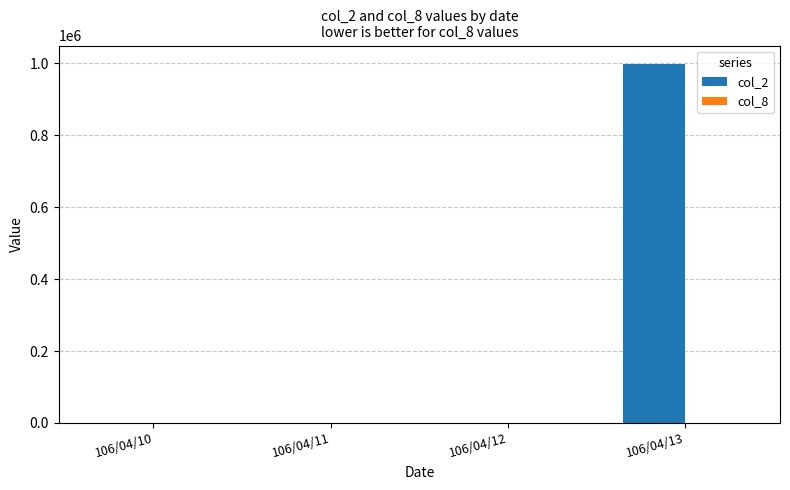

How many groups of bars are there?

4